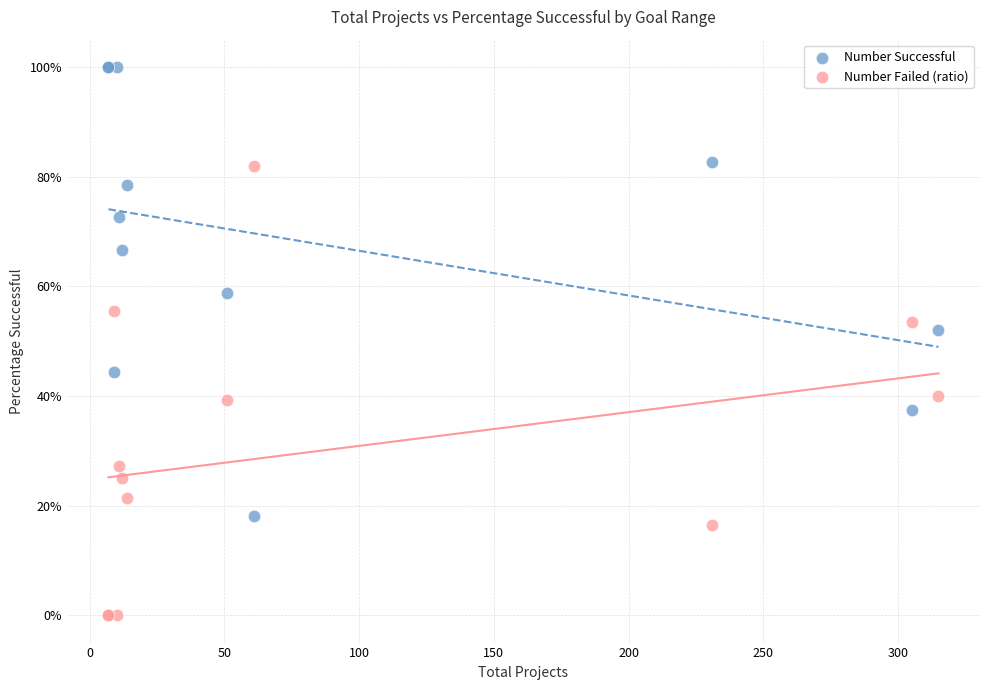

What are all the series names shown in the legend?

Number Successful, Number Failed (ratio)